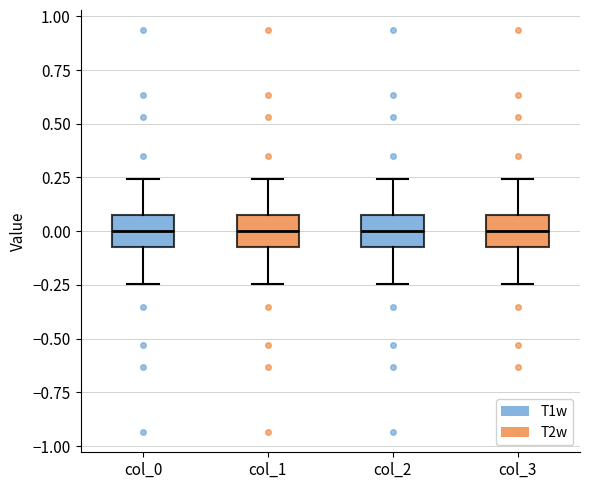

Where is the lower edge of the box for col_2 on the y-axis? The values are not printed on the chart, so give them approximately, as read against the axis.

-0.05